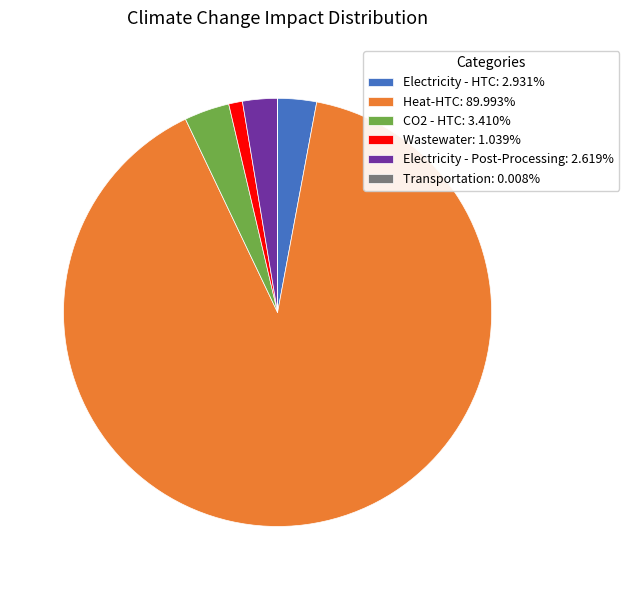

Is it true that CO2 - HTC is 3% of the pie?

True